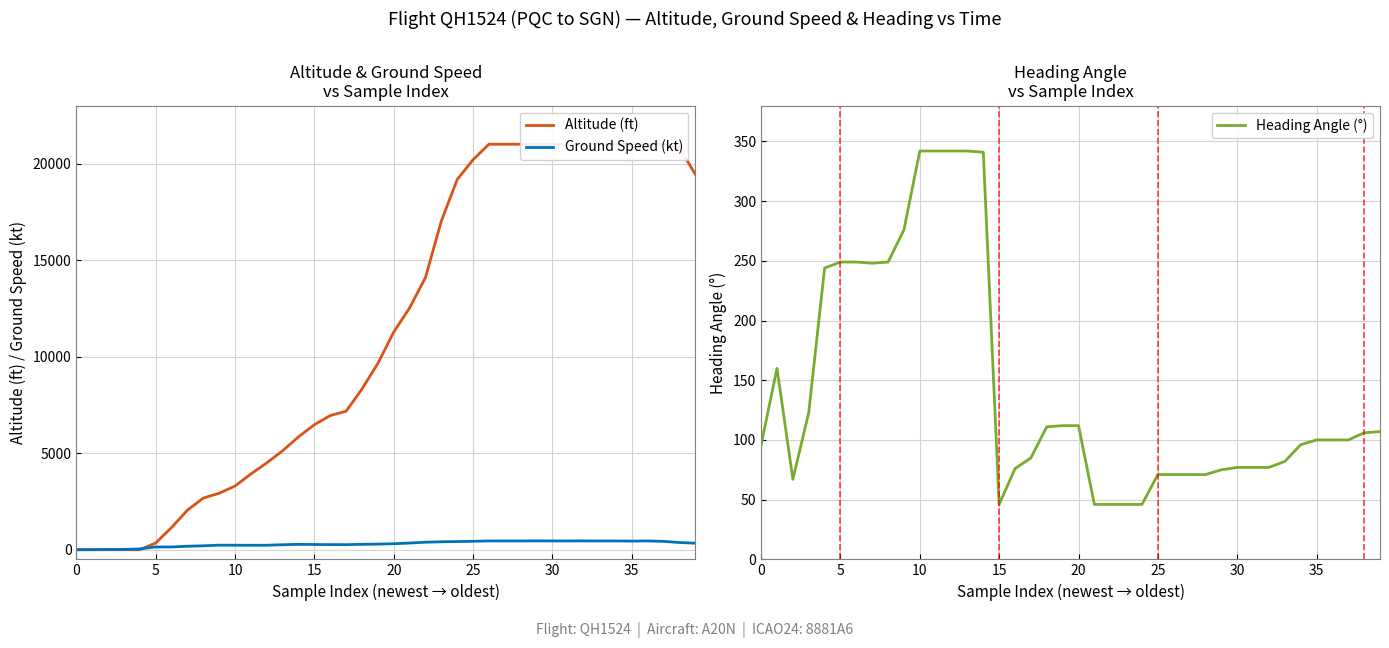

Is it true that Heading Angle (°) equals 108 at 30?

False